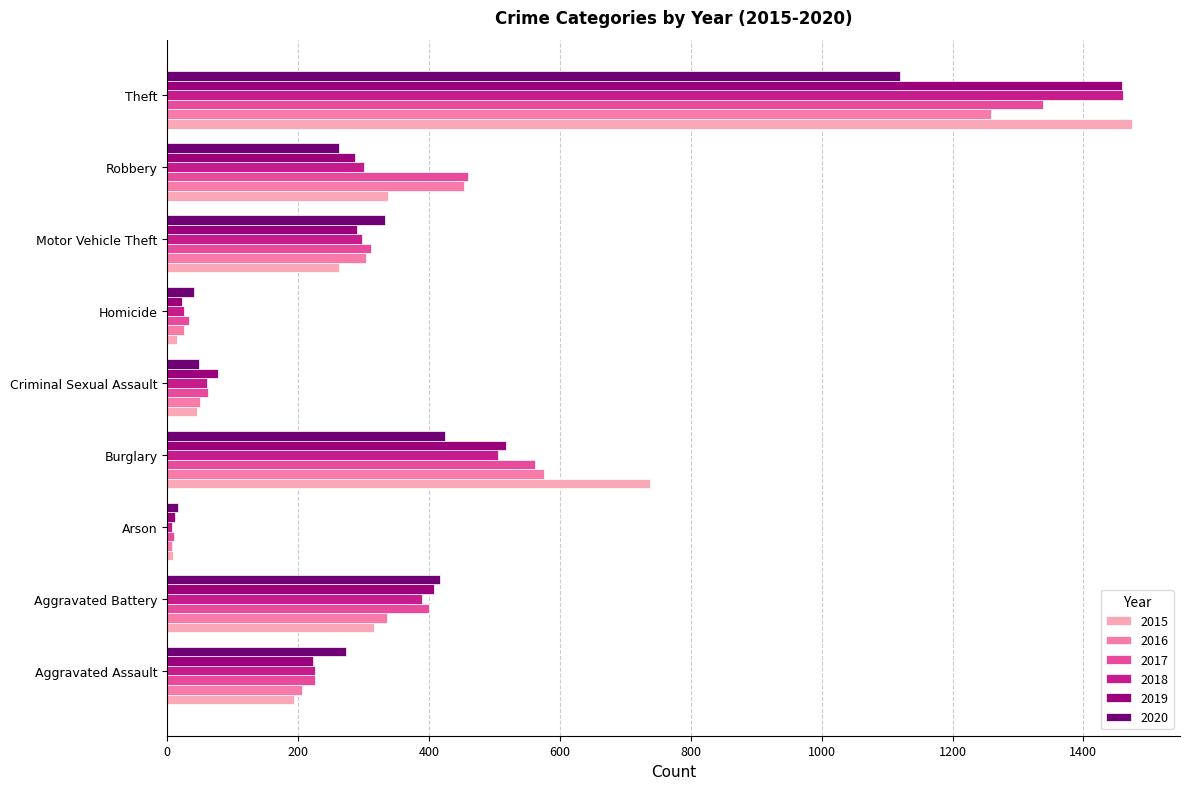

The value of 2017 at Motor Vehicle Theft is 139. True or false?

False